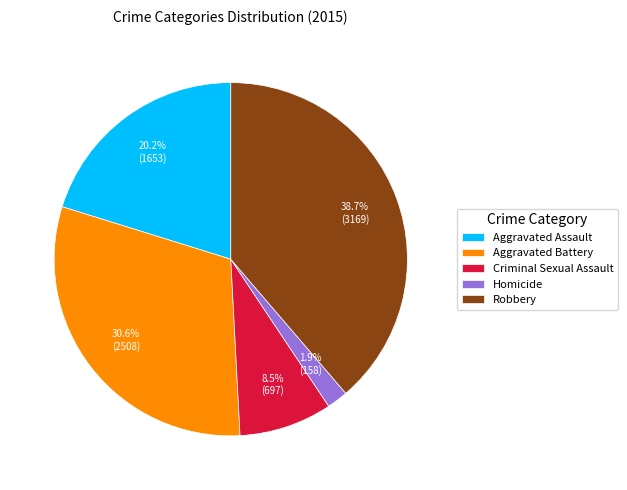

Does any single category account for the majority?

No